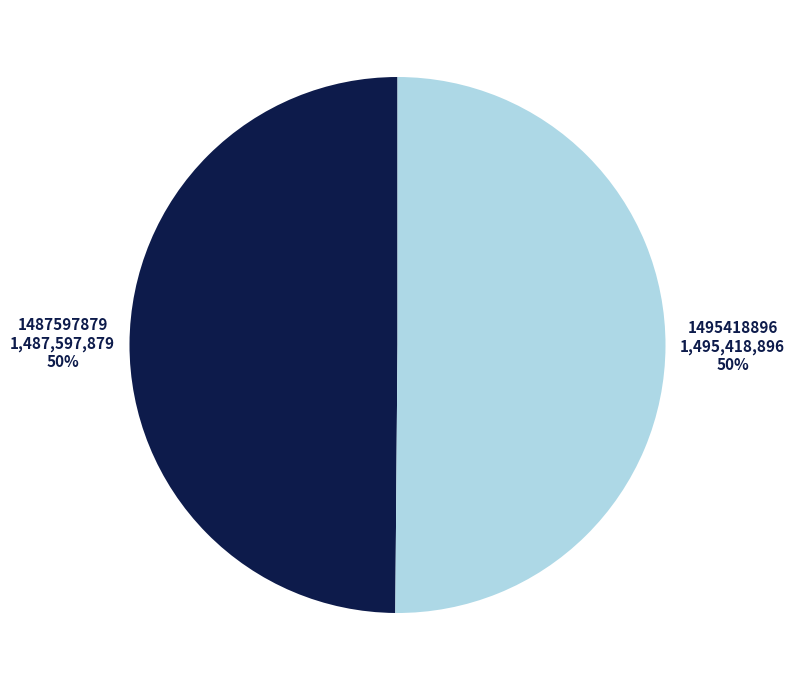

To the nearest percent, what is the difference between the 1495418896 and 1487597879 slice percentages?

0%